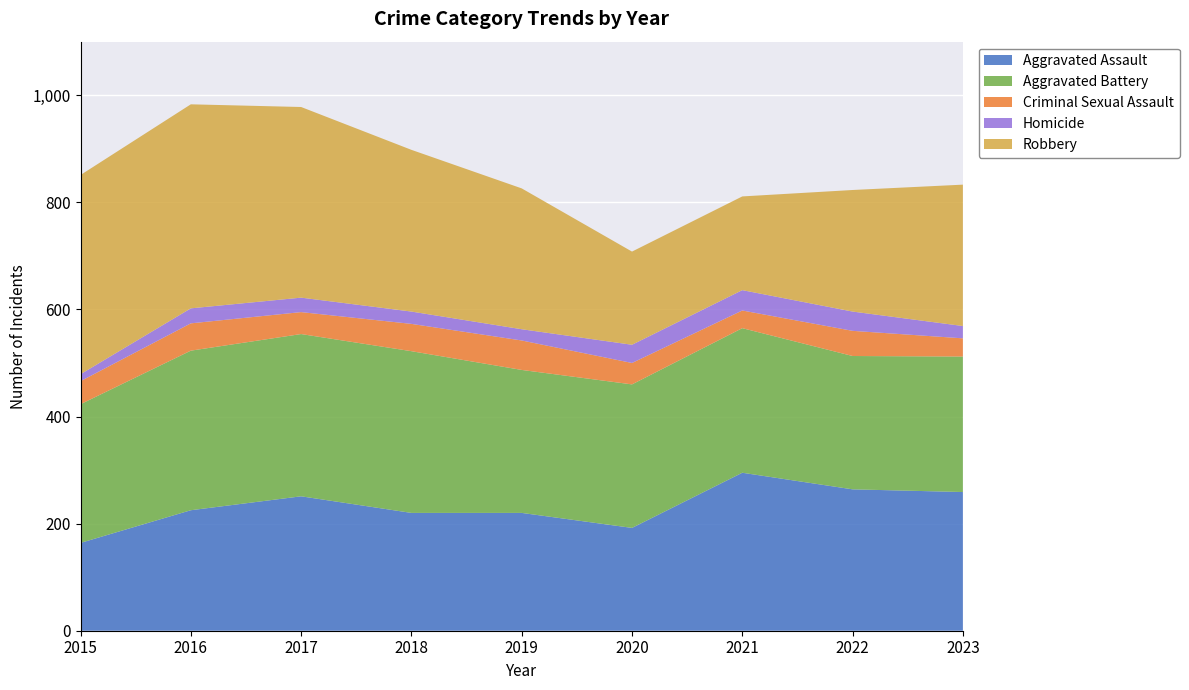

Reading right to left, transcribe all the data shown in this chart.

Aggravated Assault: 259	264	295	192	220	220	251	225	164
Aggravated Battery: 253	249	270	268	267	302	303	298	259
Criminal Sexual Assault: 34	47	33	40	55	51	41	51	43
Homicide: 23	36	38	34	21	23	27	28	13
Robbery: 264	227	175	174	263	302	356	381	372